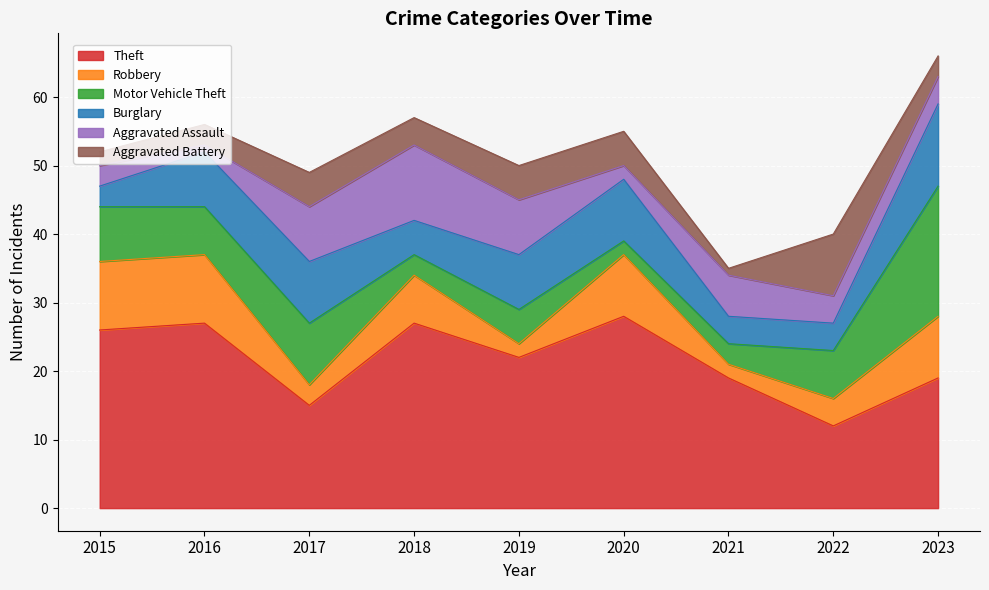

Does the chart display data point markers on the line(s)?

No